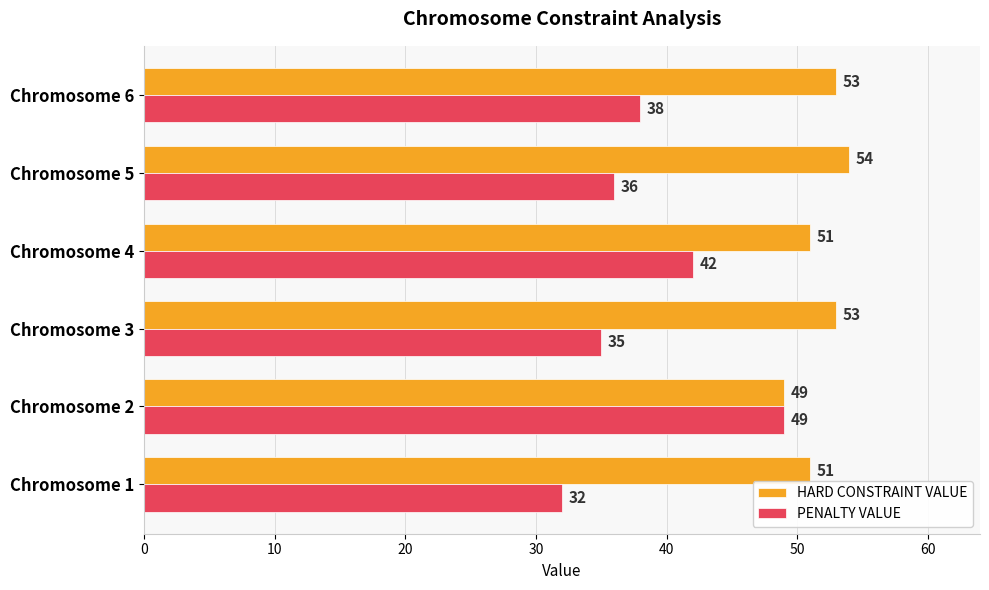

What is the difference between the second highest and minimum values in the HARD CONSTRAINT VALUE series?

4